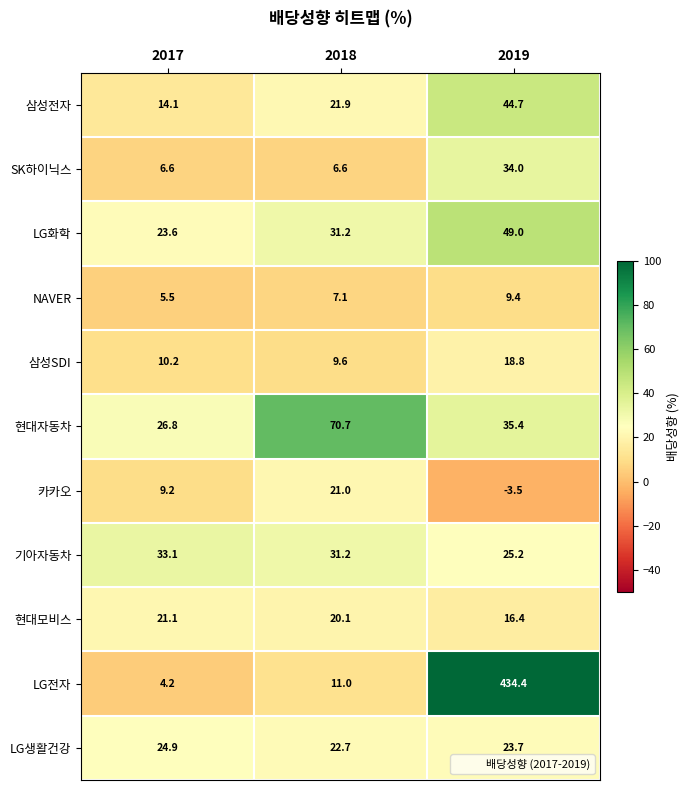

What is the difference between the highest and lowest values at 2017?

28.9